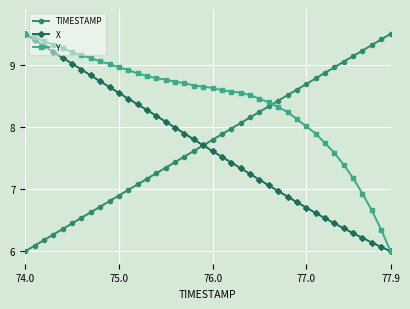

How many times do TIMESTAMP and Y cross each other?

1